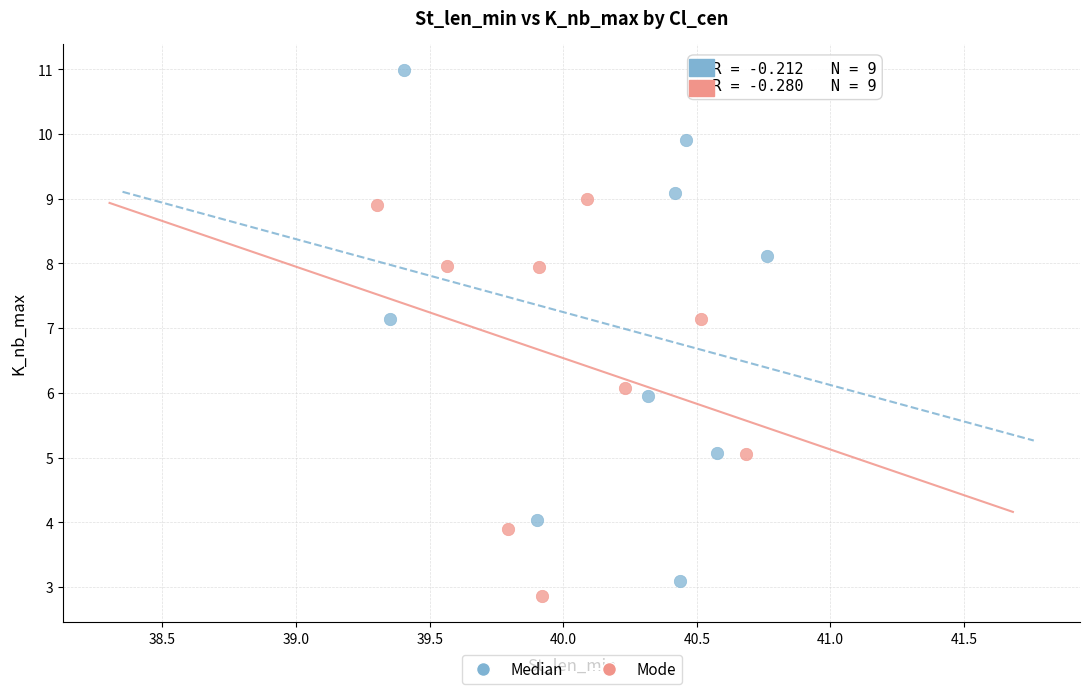

Which series contains the highest Y value?

Median